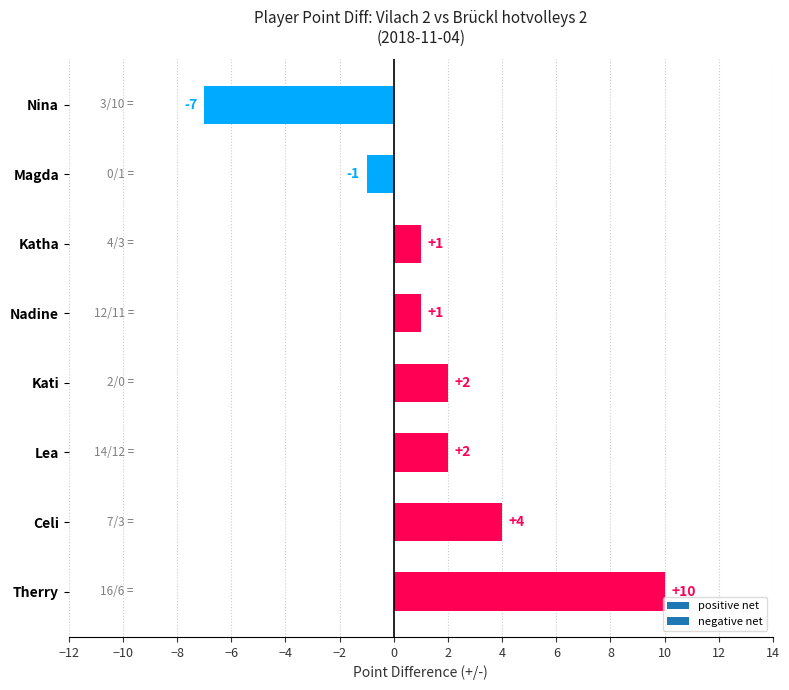

How many distinct data groups are displayed?

1